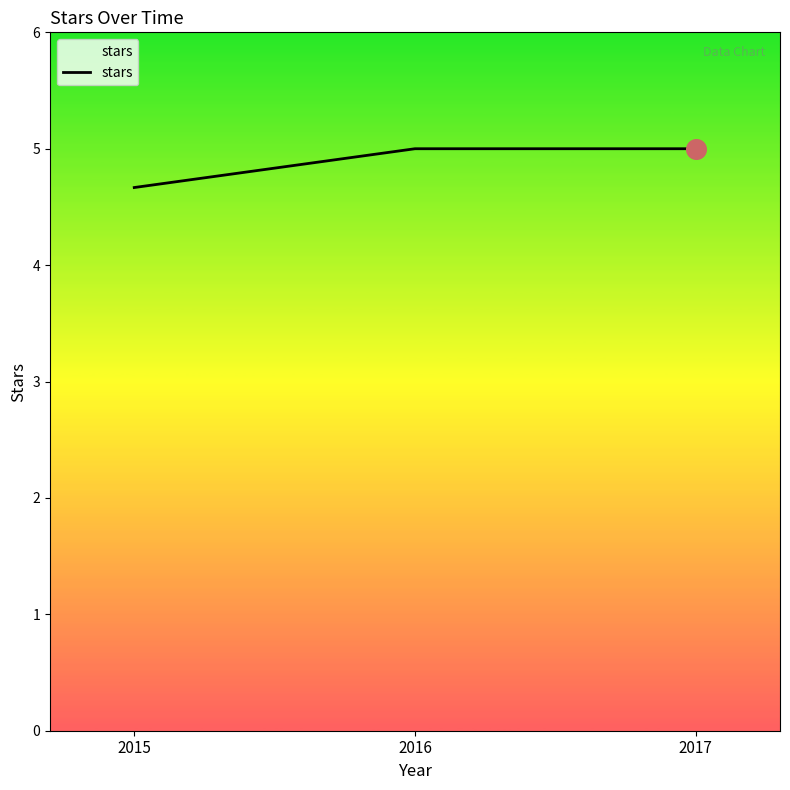

What is the ratio of the value at 2017 to the value at 2015?

1.1